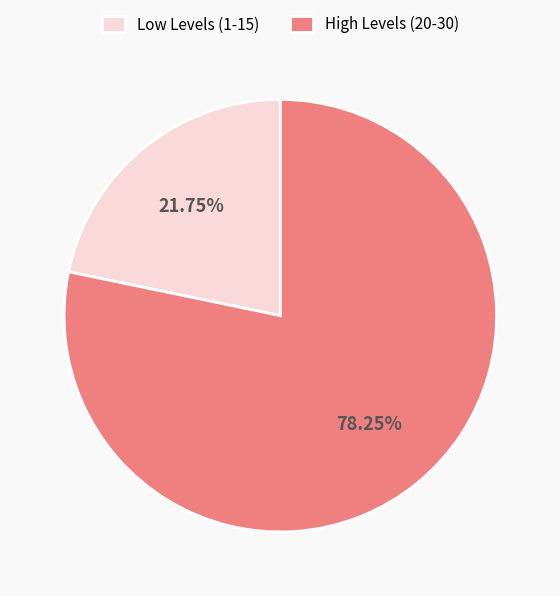

Count the number of slices in the pie.

2